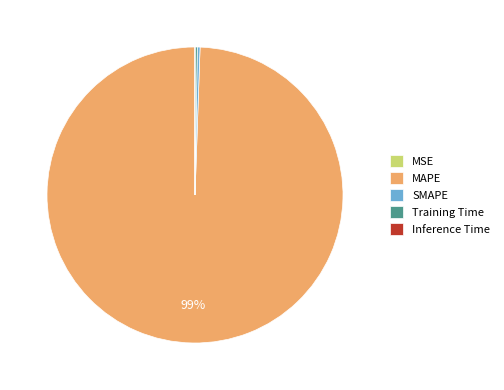

What is the majority slice?

MAPE